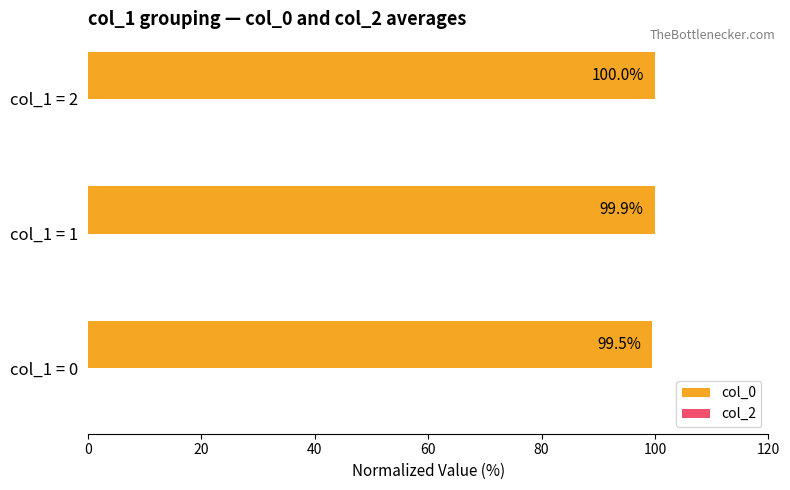

List the labels in order of value, largest first.

col_1 = 2, col_1 = 1, col_1 = 0